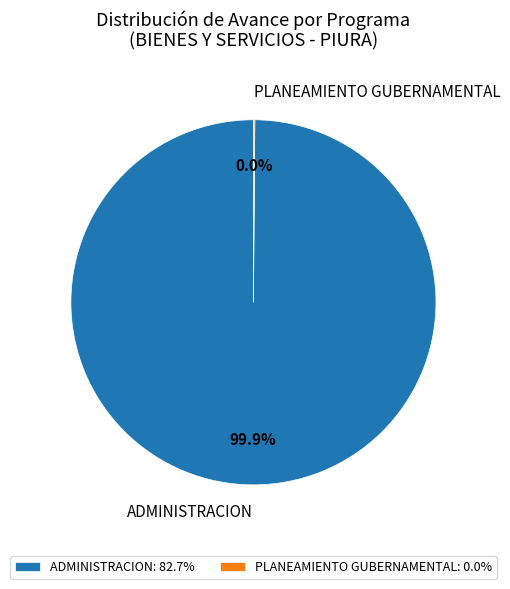

What is the smallest slice in the pie chart?

PLANEAMIENTO GUBERNAMENTAL